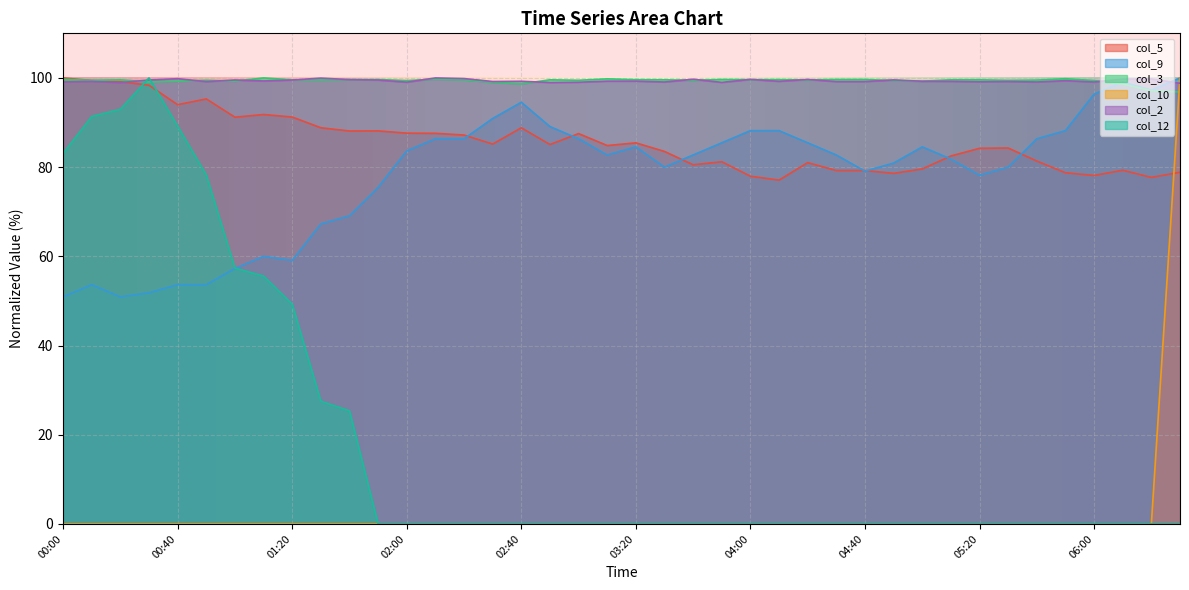

True or false: col_9 has more than 0 points higher than both neighbors.

True